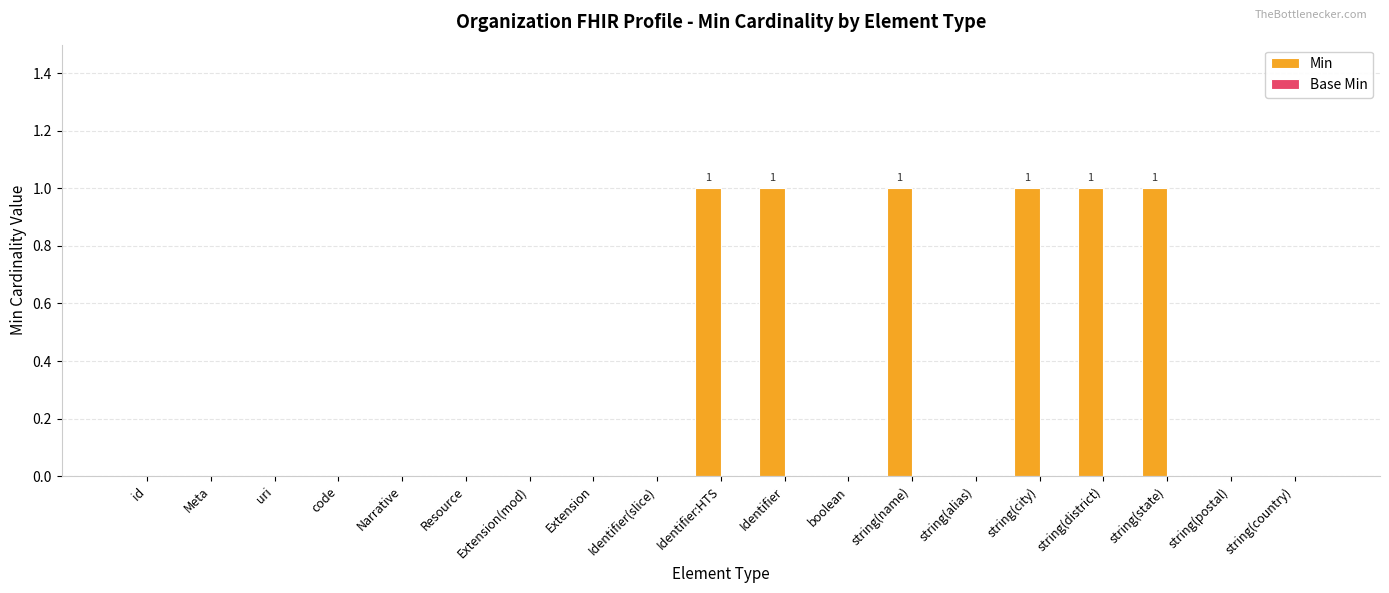

The chart shows a value of -1 at Meta. True or false?

False